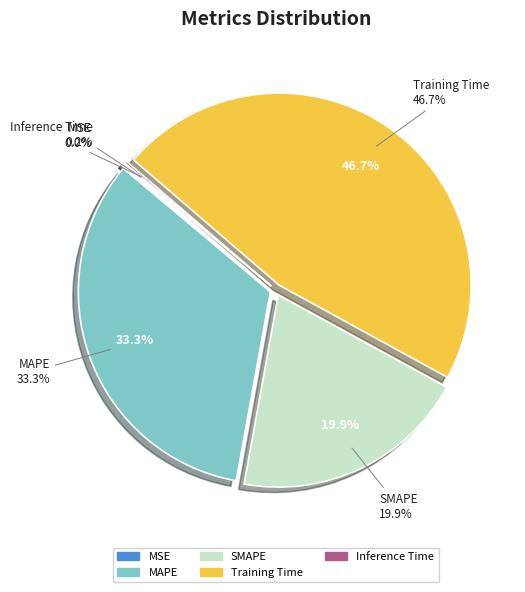

Does Training Time represent more than half of the total?

No